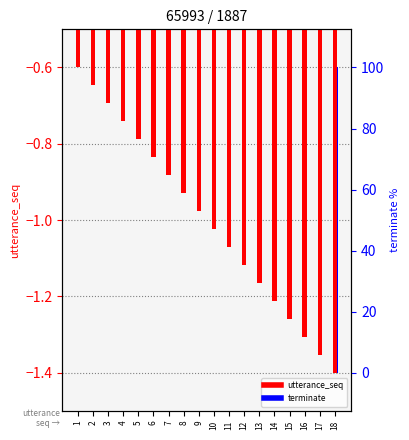

What is the maximum value for utterance_seq?

-0.6